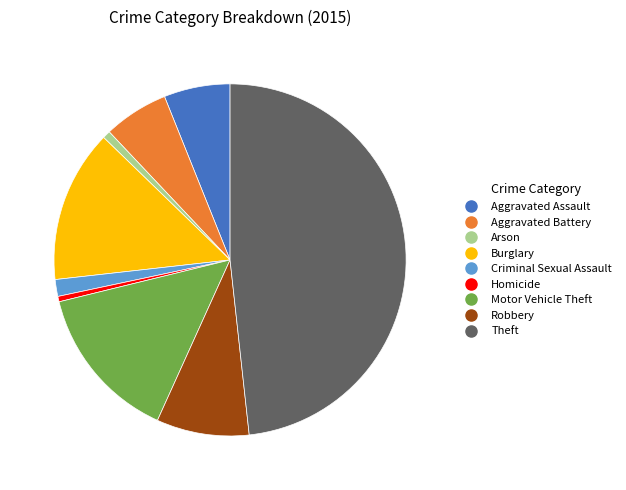

How many segments does this pie chart have?

9